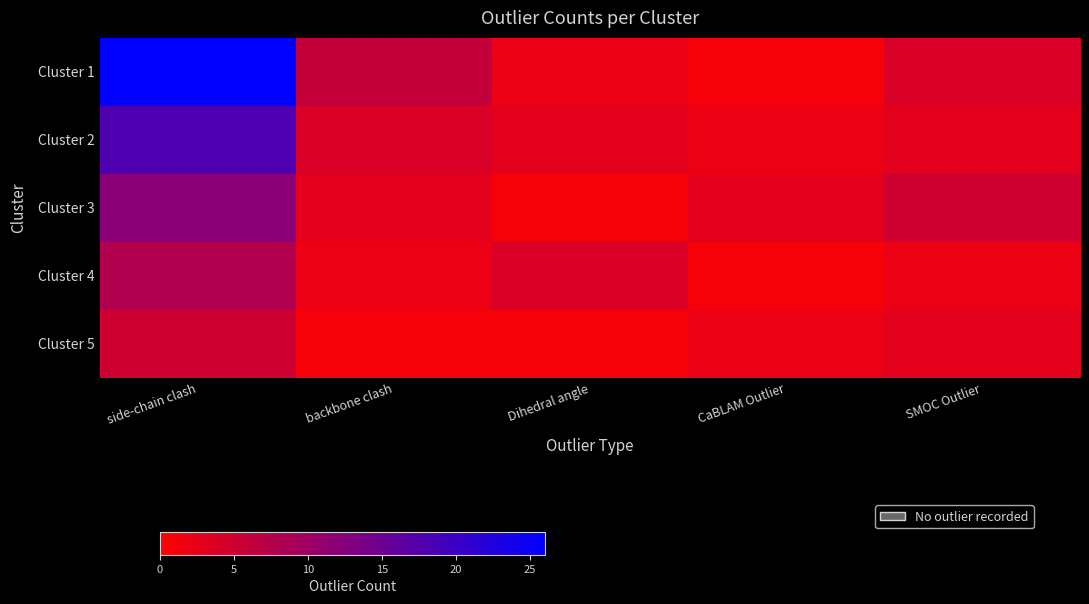

Which series has the largest range (max minus min)?

Cluster 1